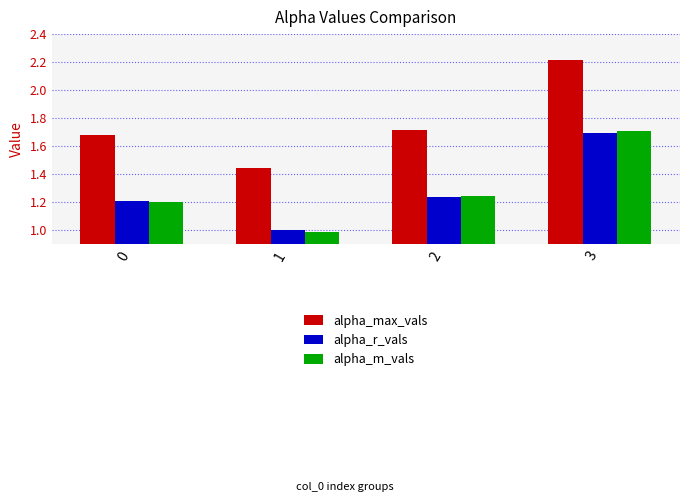

Are the bars horizontal?

No